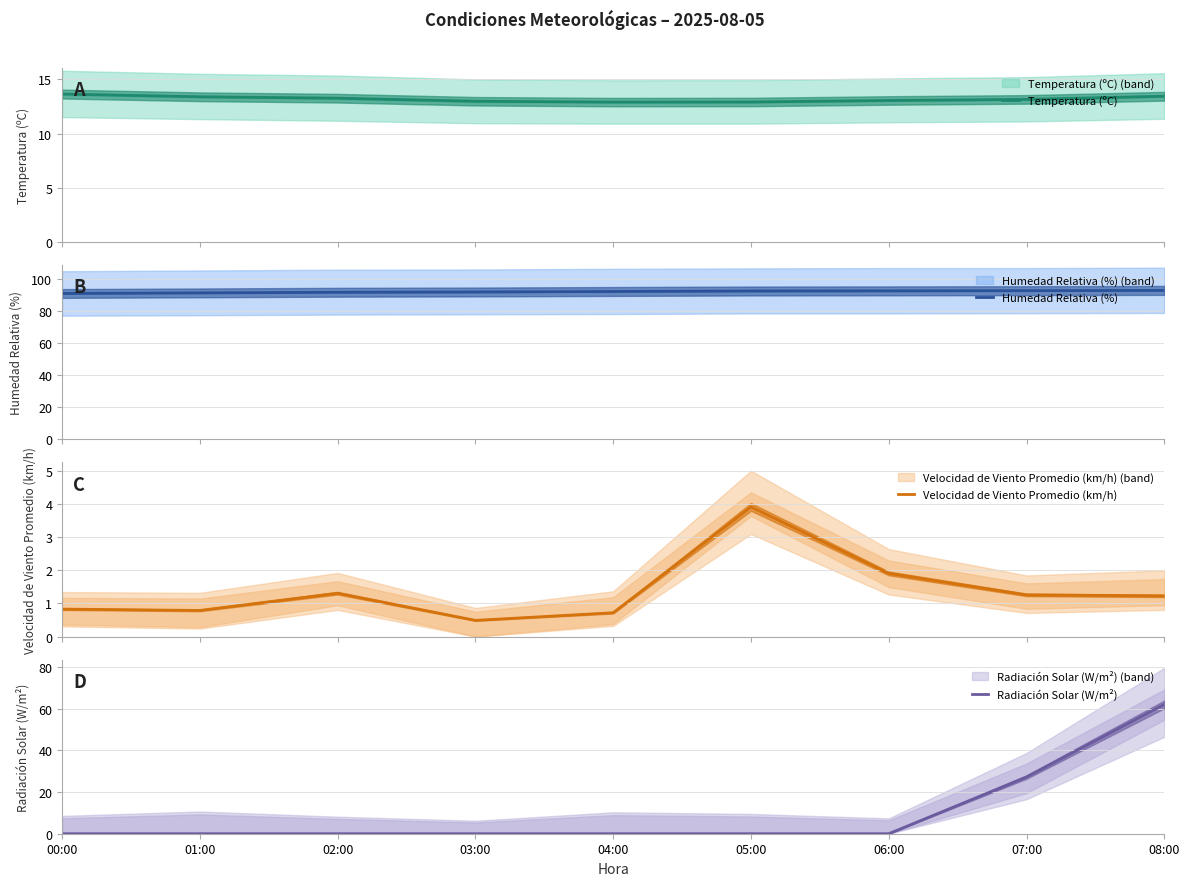

What are all the series names shown in the legend?

Temperatura (ºC), Humedad Relativa (%), Velocidad de Viento Promedio (km/h), Radiación Solar (W/m²)